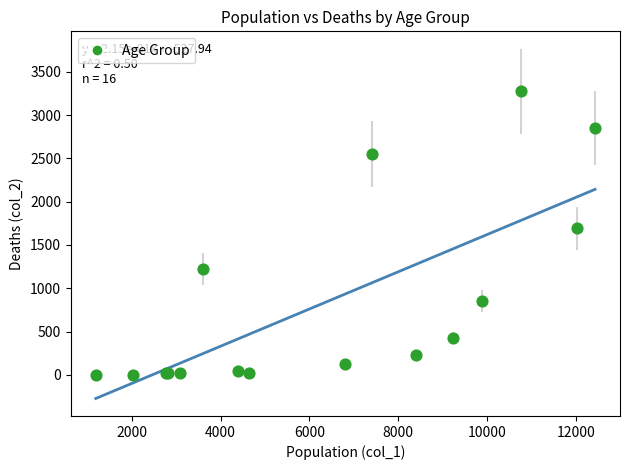

What Y value in the scatter plot is closest to 1638?

1690